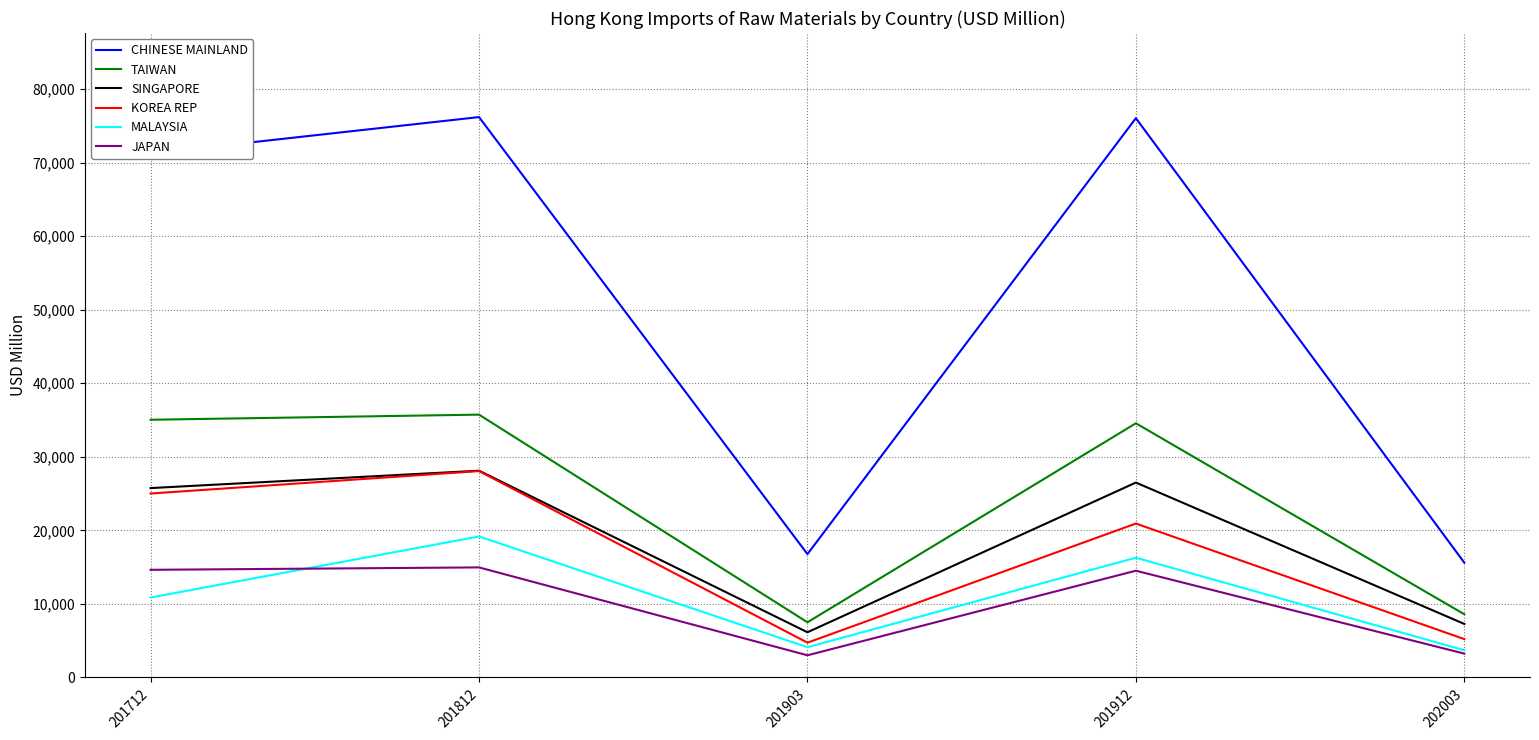

What is the average value of the KOREA REP series?

16791.4